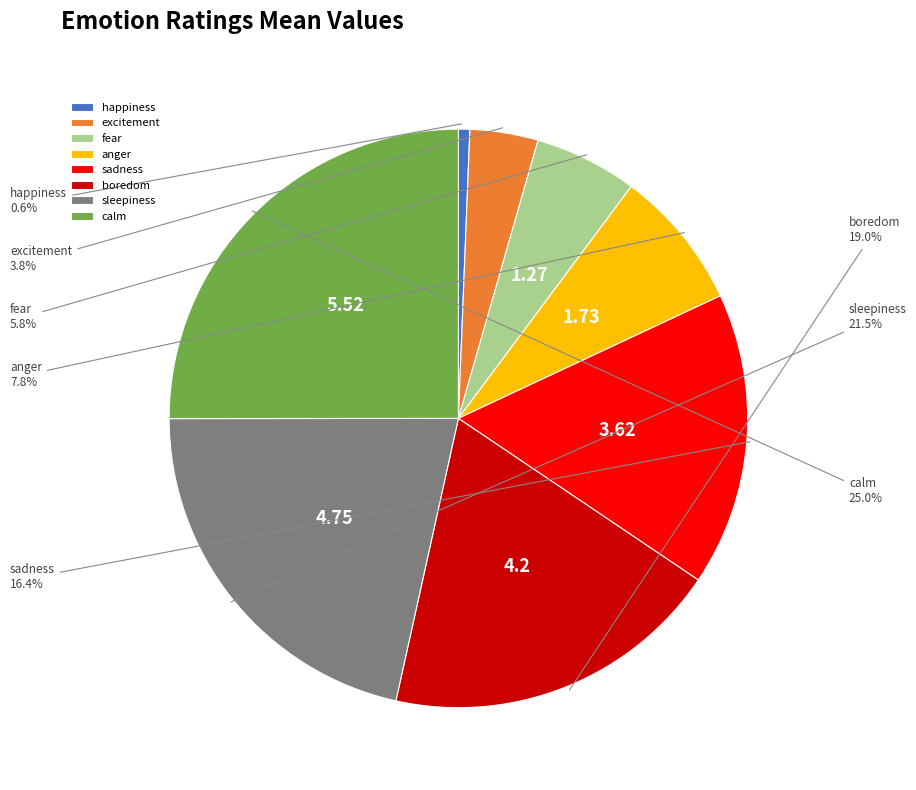

Rank the categories by value from lowest to highest.

happiness, excitement, fear, anger, sadness, boredom, sleepiness, calm